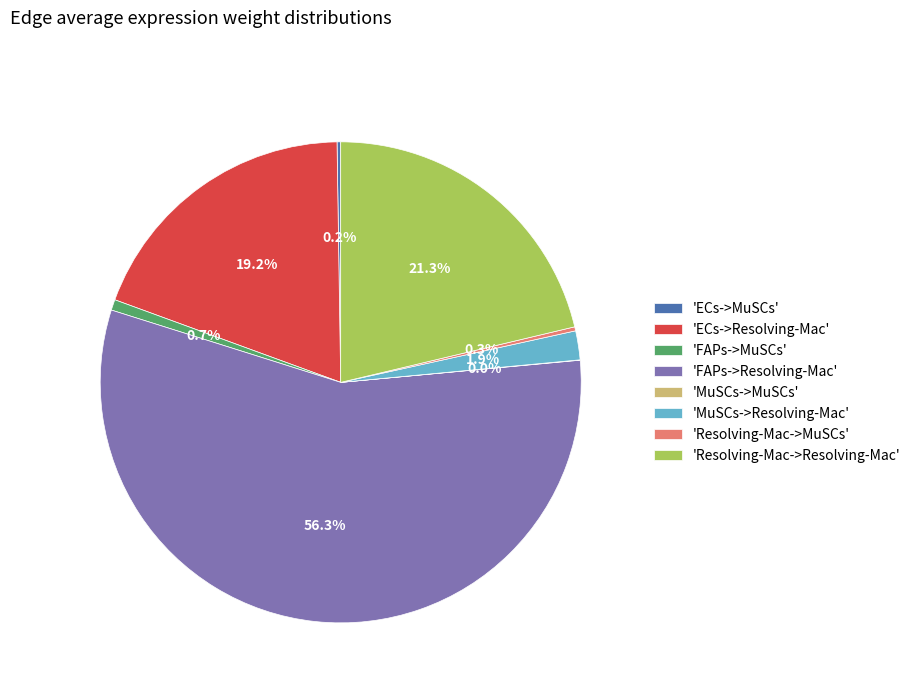

Which slice is the largest?

'FAPs->Resolving-Mac'